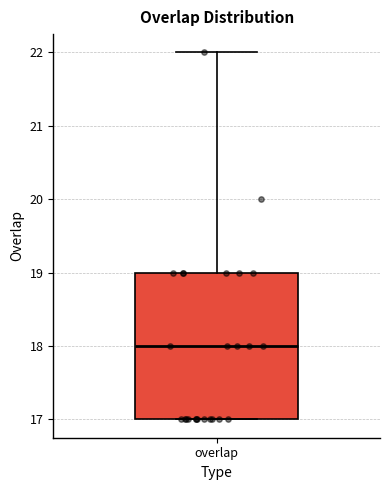

Read this box plot against the y-axis: the position of the median line, the range covered by the box, and the ends of both whiskers. The values are not printed on the chart, so give them approximately, as read against the axis.

median 18, box 17 to 19, whiskers 17 to 22